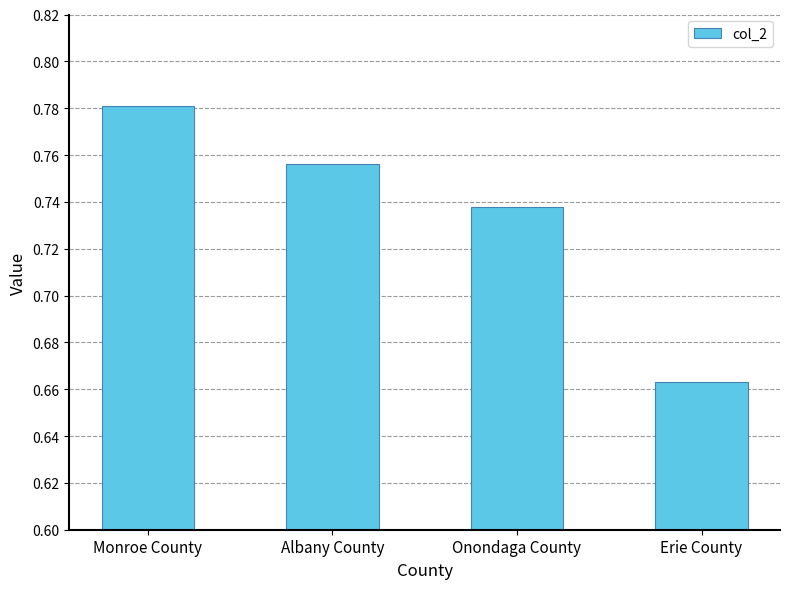

List the labels in order of value, largest first.

Monroe County, Albany County, Onondaga County, Erie County